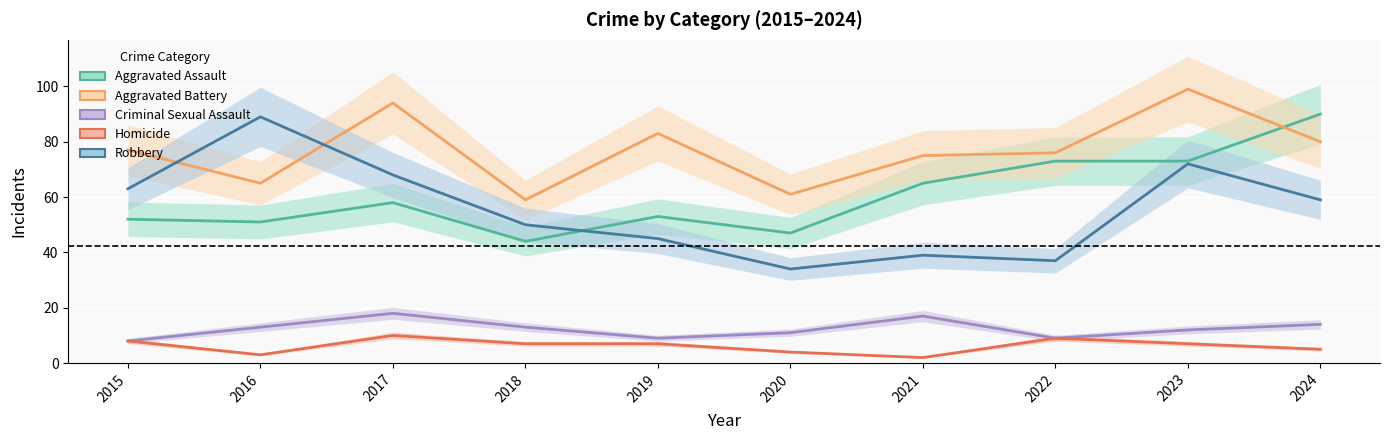

Between 2017 and 2015, which is larger?

2017